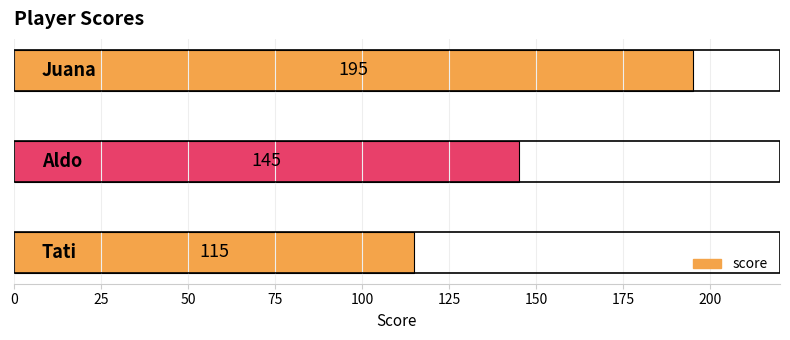

What is the difference between the maximum and minimum values?

80